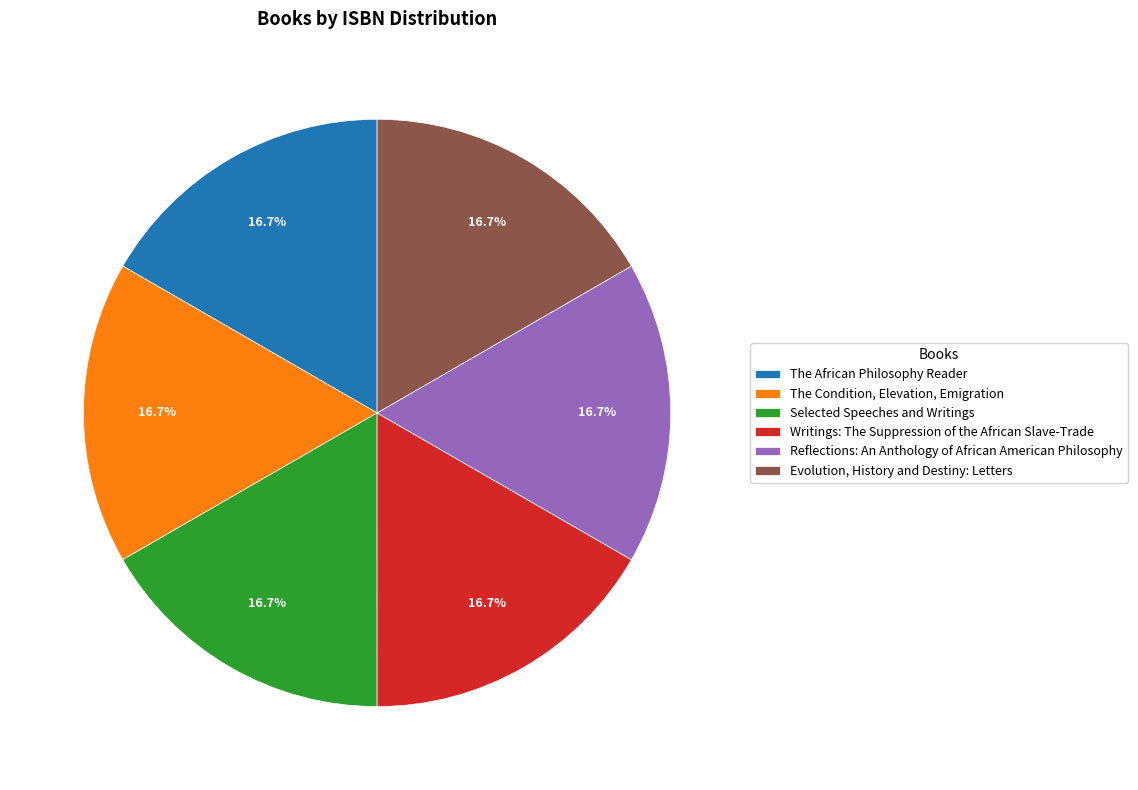

True or false: Evolution, History and Destiny: Letters accounts for 3% of the total.

False